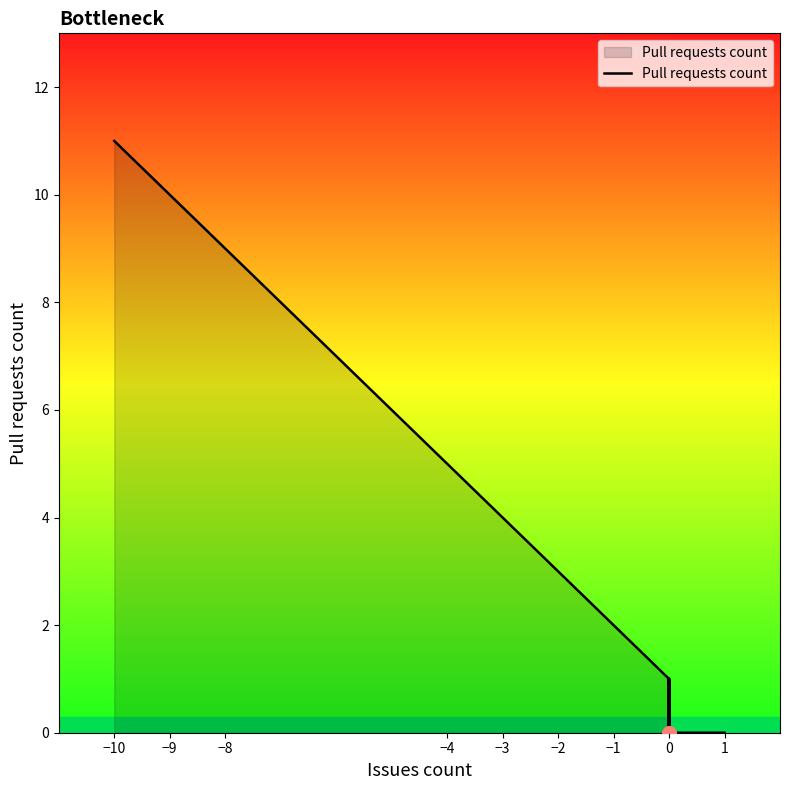

The value at 1 is 0. True or false?

True